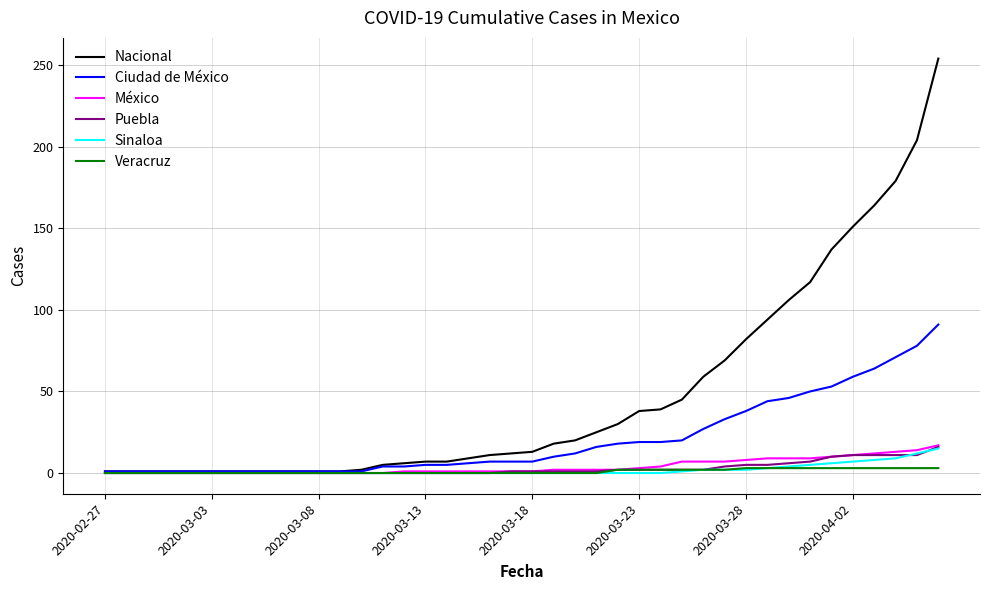

What are all the series names shown in the legend?

Nacional, Ciudad de México, México, Puebla, Sinaloa, Veracruz